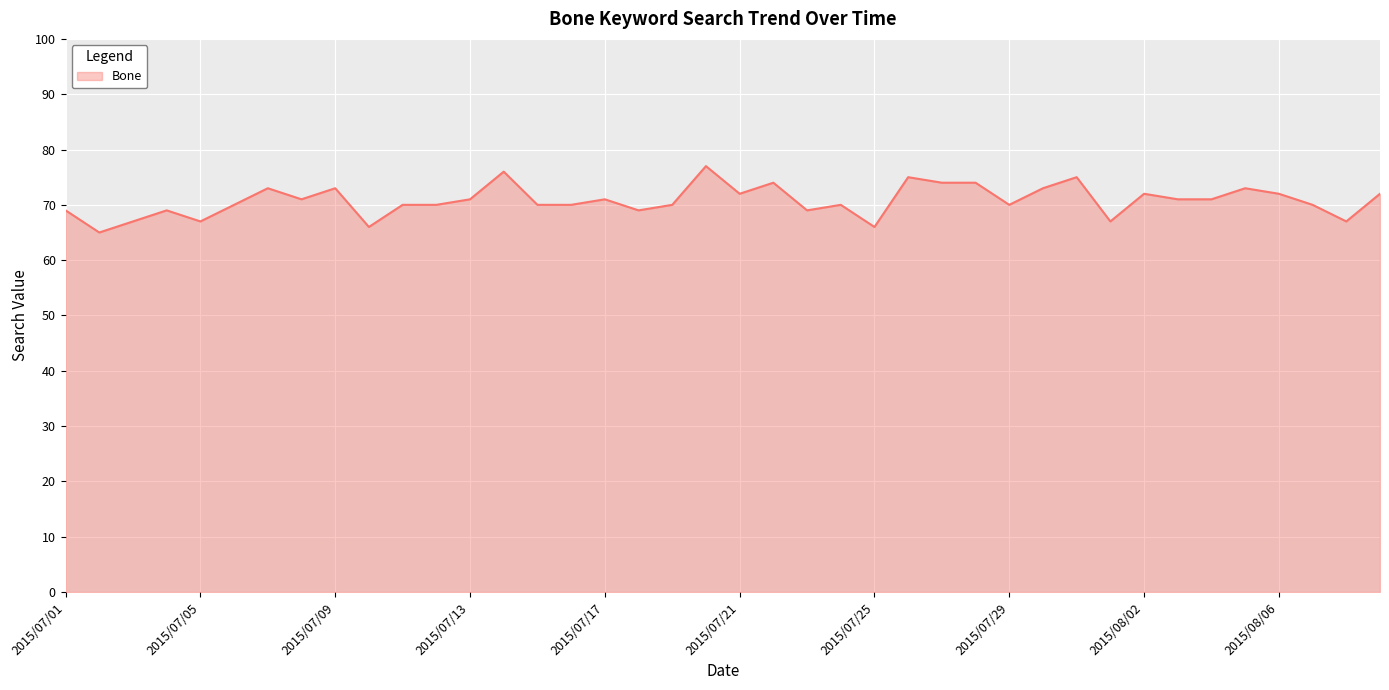

What is the smallest value displayed?

65